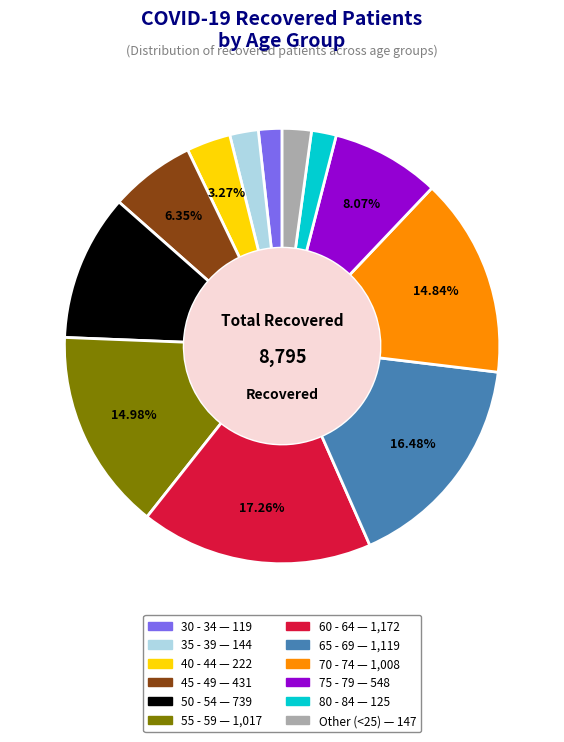

Is there any slice that represents more than half of the pie?

No